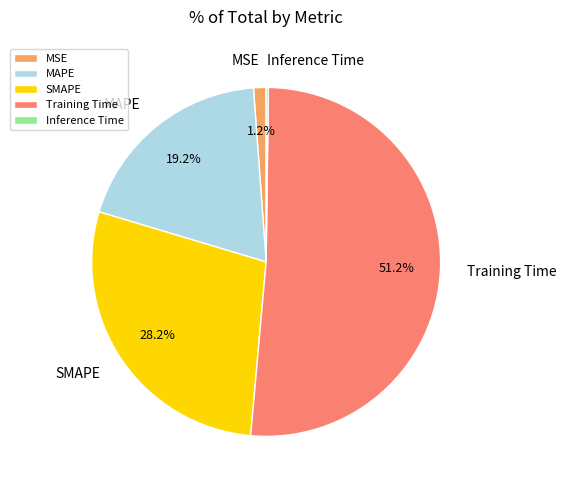

Is Training Time the majority of the pie?

Yes